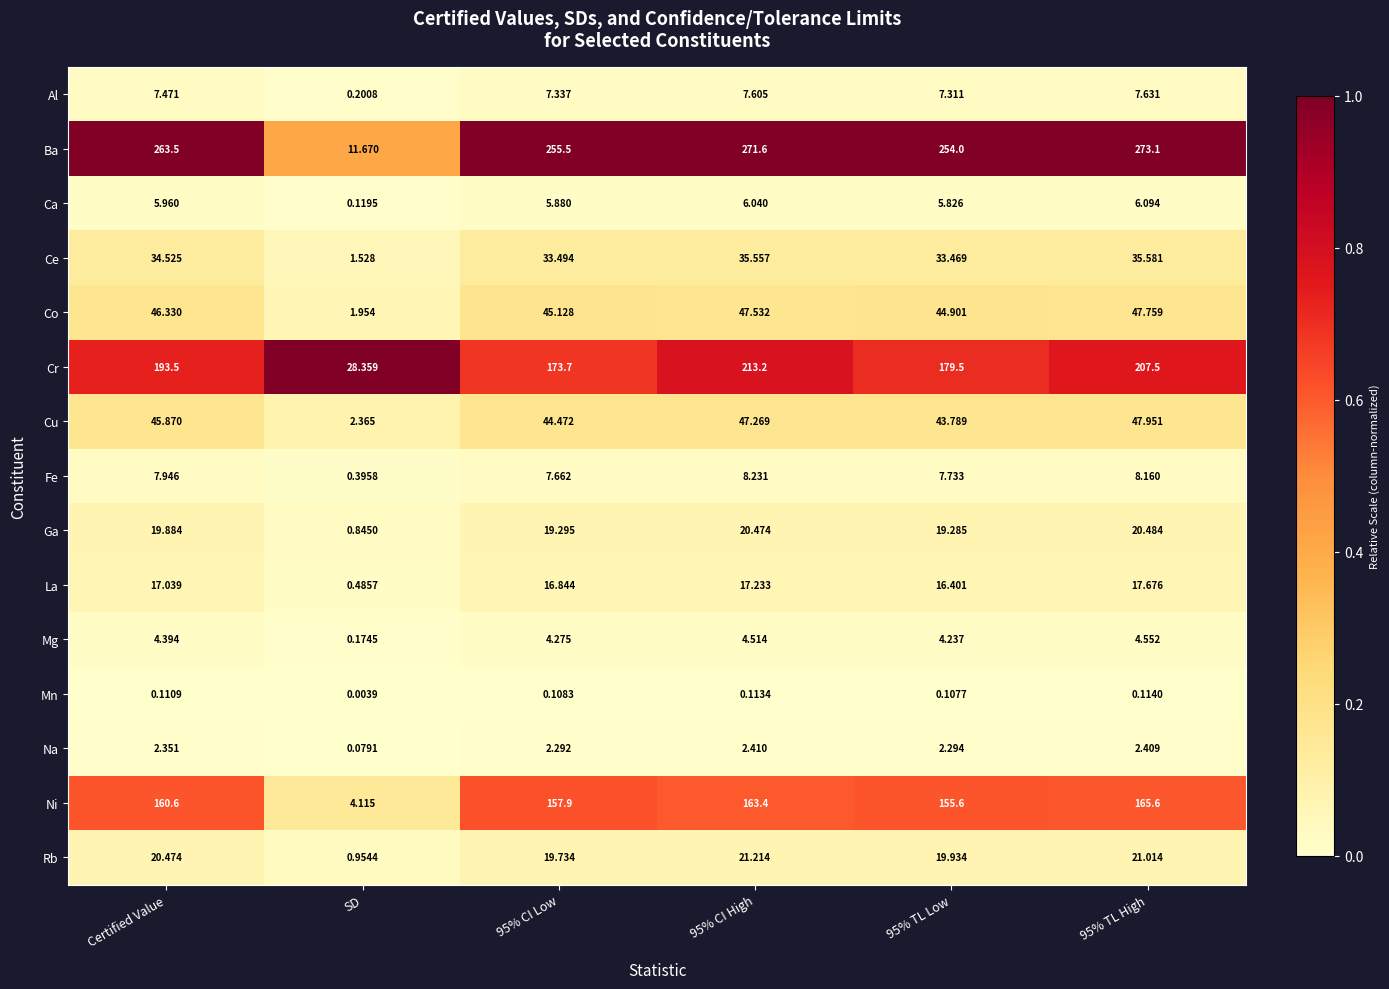

Which series changed the most between 95% CI Low and 95% CI High?

Cr